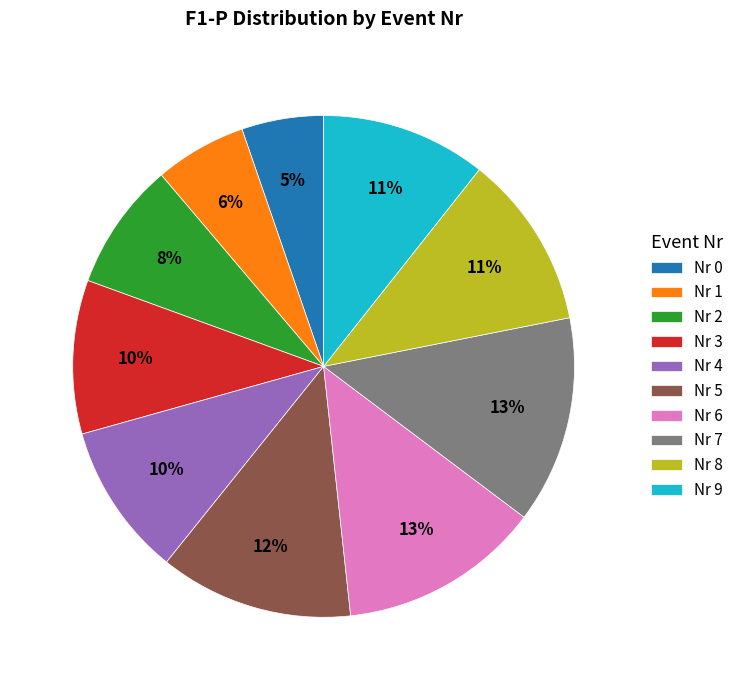

Which category has the smallest portion of the pie?

Nr 0